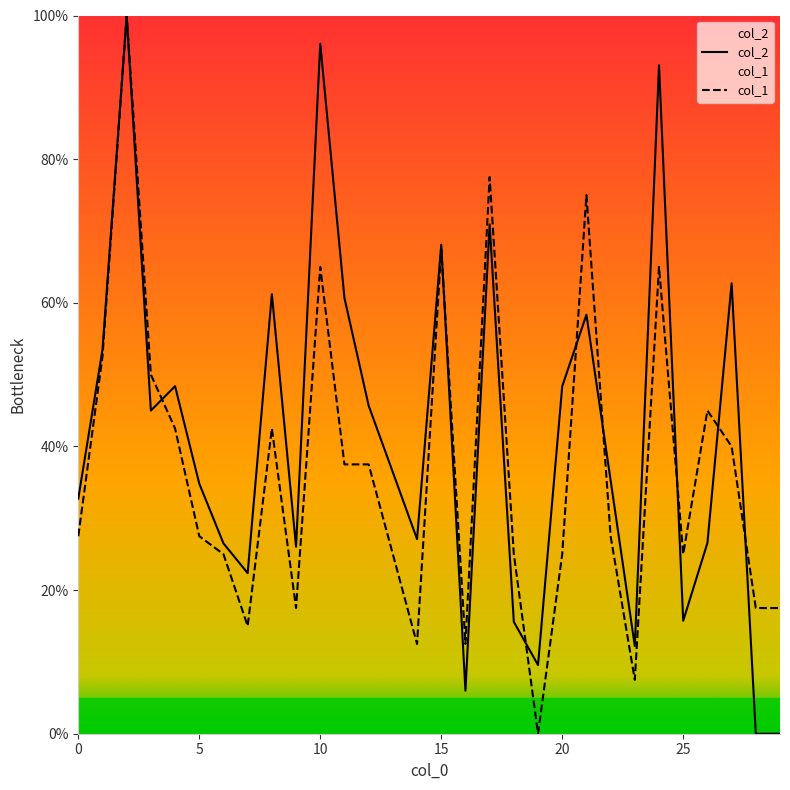

The value of col_2 at 14 is 46.0. True or false?

False